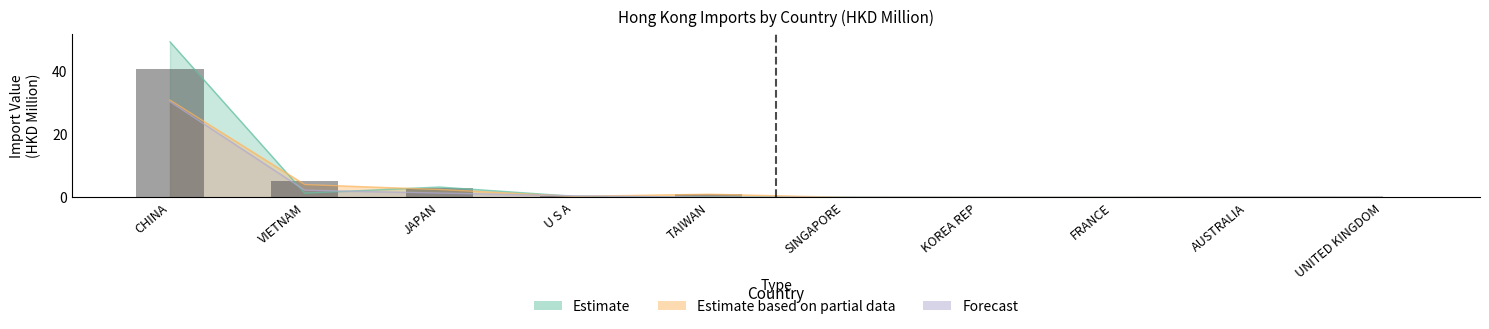

Reading left to right, what are all the values shown in this chart?

CHINA=40.6	VIETNAM=5.1	JAPAN=3.1	U S A=0.4	TAIWAN=1.1	SINGAPORE=0.1	KOREA REP=0.0	FRANCE=0.0	AUSTRALIA=0.0	UNITED KINGDOM=0.0